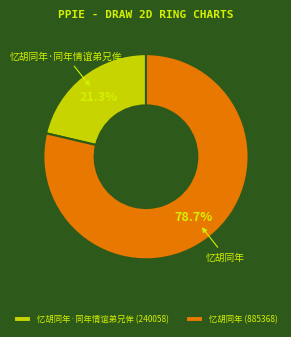

Which slice is the smallest?

忆胡同年·同年情谊弟兄侔